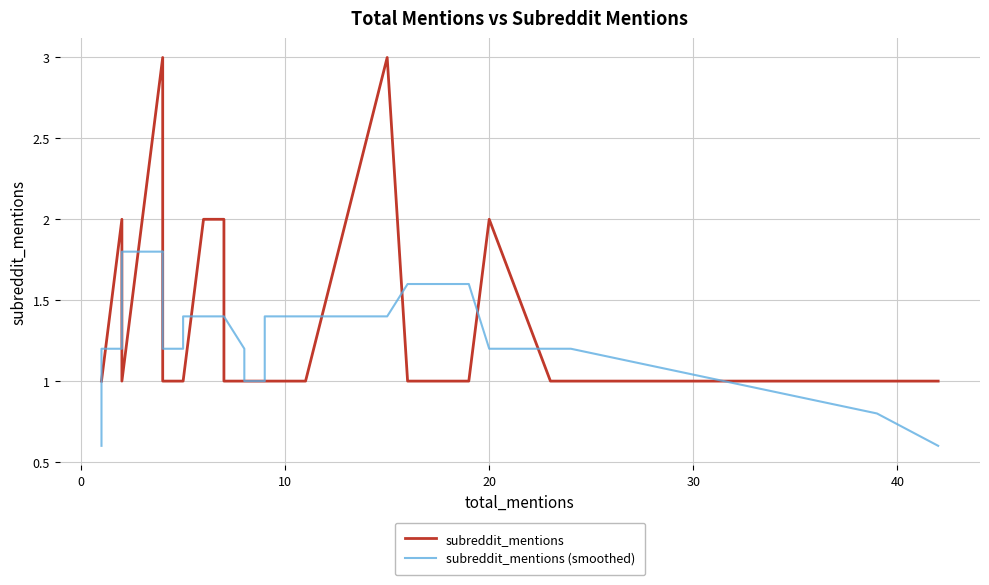

What is the average value of the subreddit_mentions series?

1.3